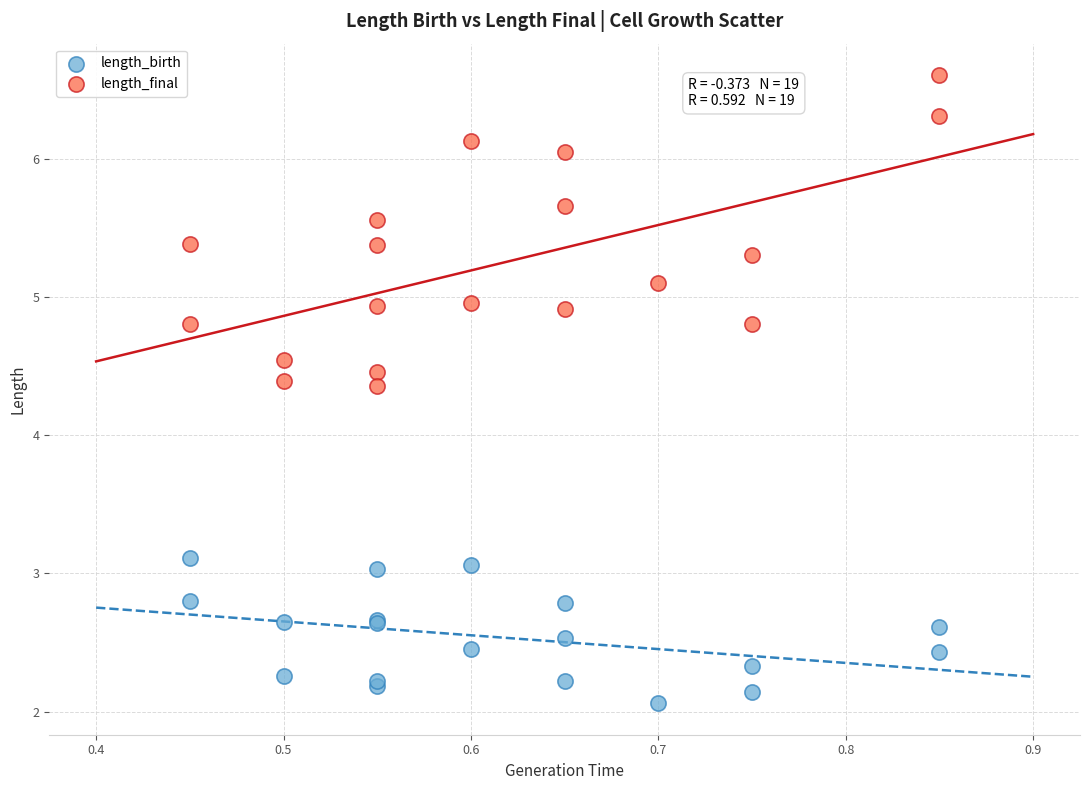

Which series has the largest Y range (max minus min)?

length_final